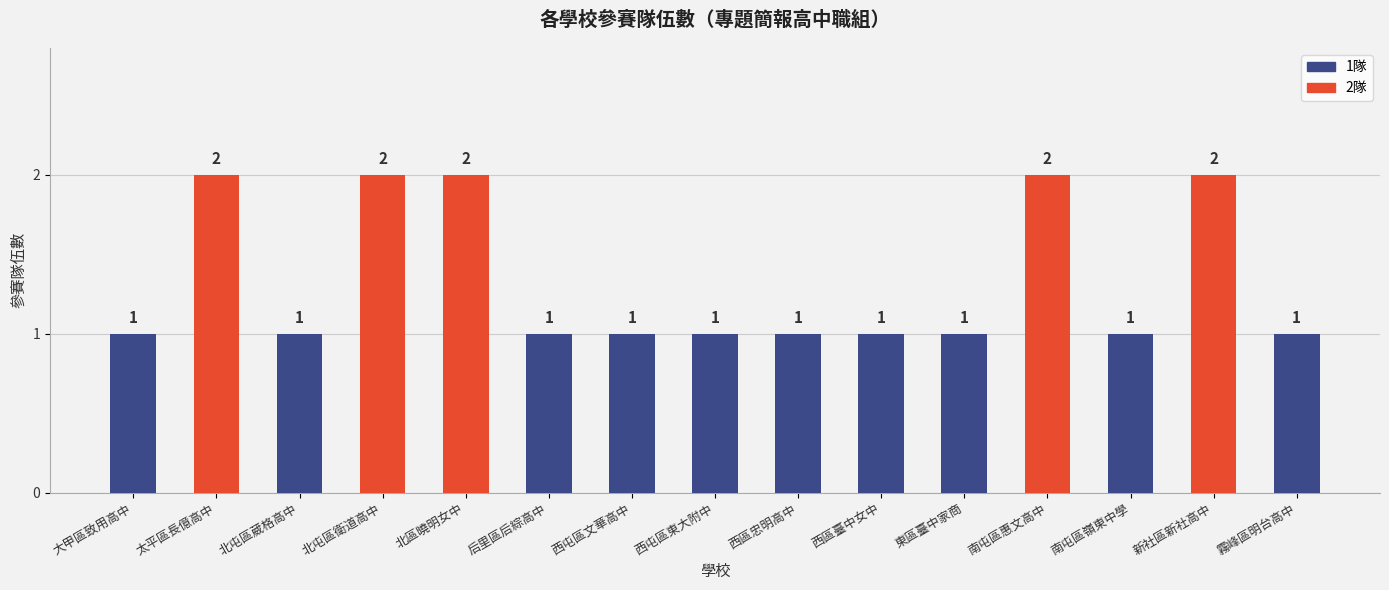

What is the label of the 14th bar from the left?

新社區新社高中